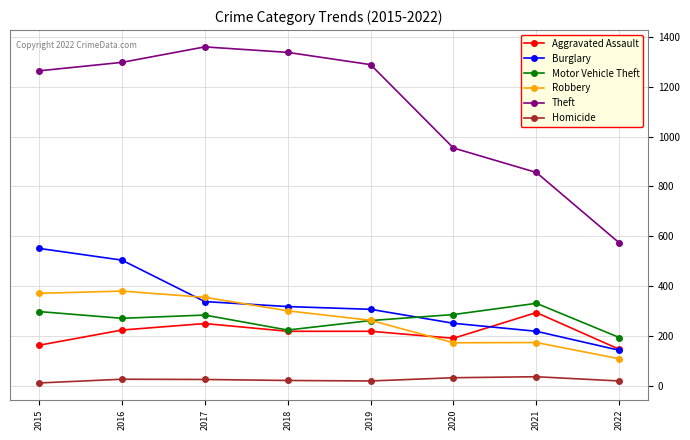

True or false: Aggravated Assault and Theft cross at least once.

False